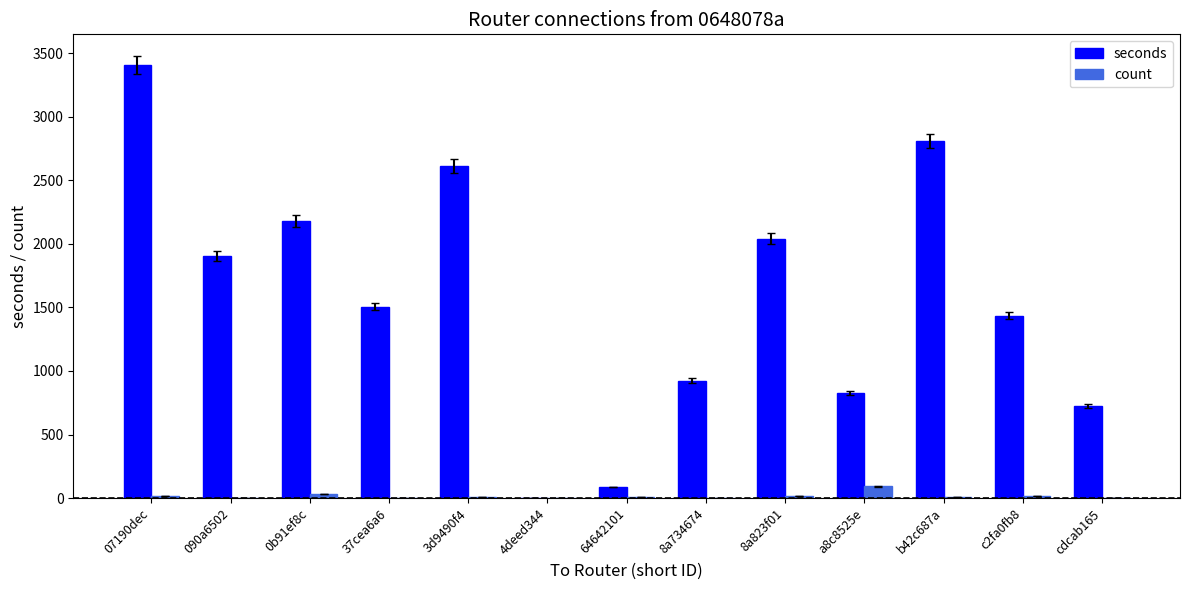

What is the maximum value shown in the chart?

3407